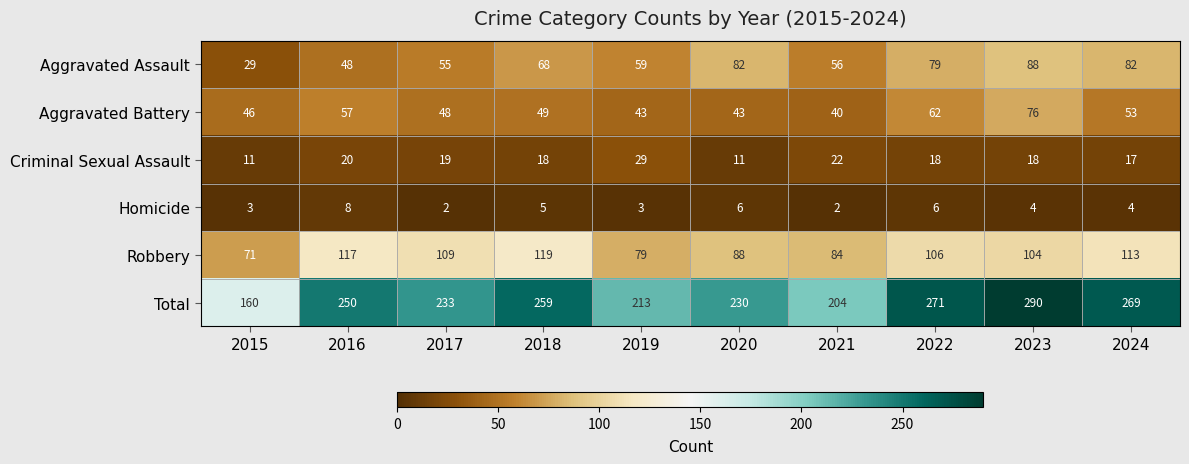

What is the maximum value shown in the chart?

290